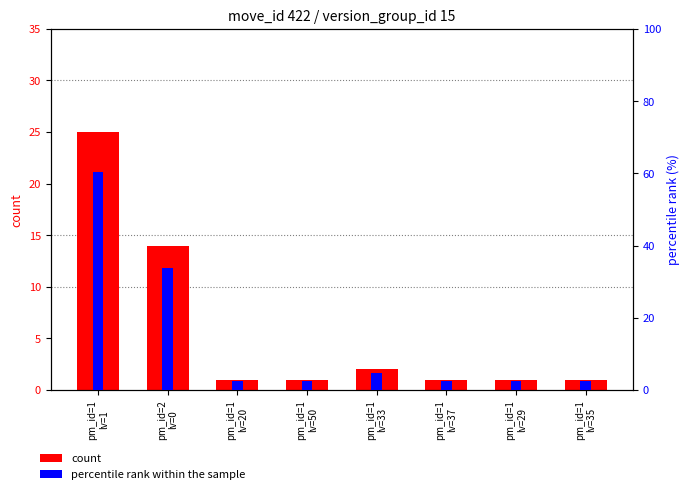

What is the minimum value shown in the chart?

1.0